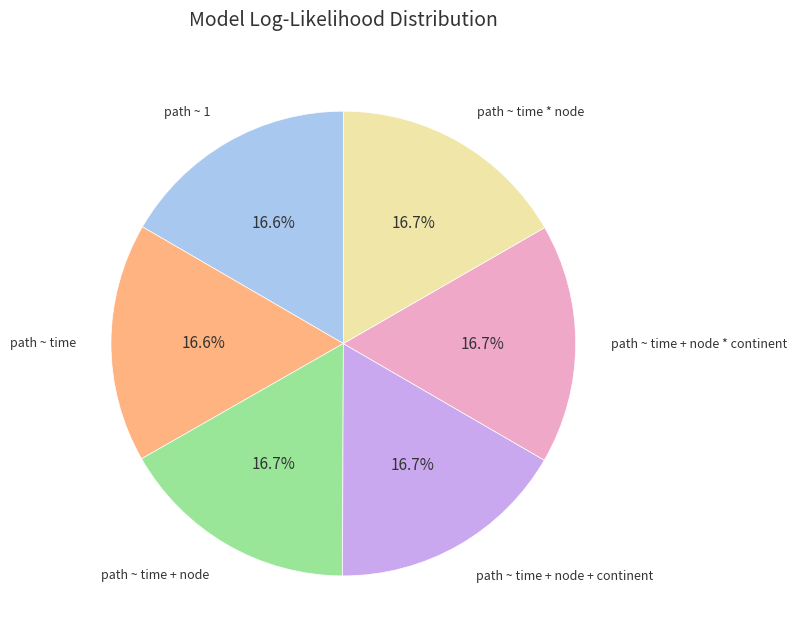

Is it true that path ~ time is 10% of the pie?

False